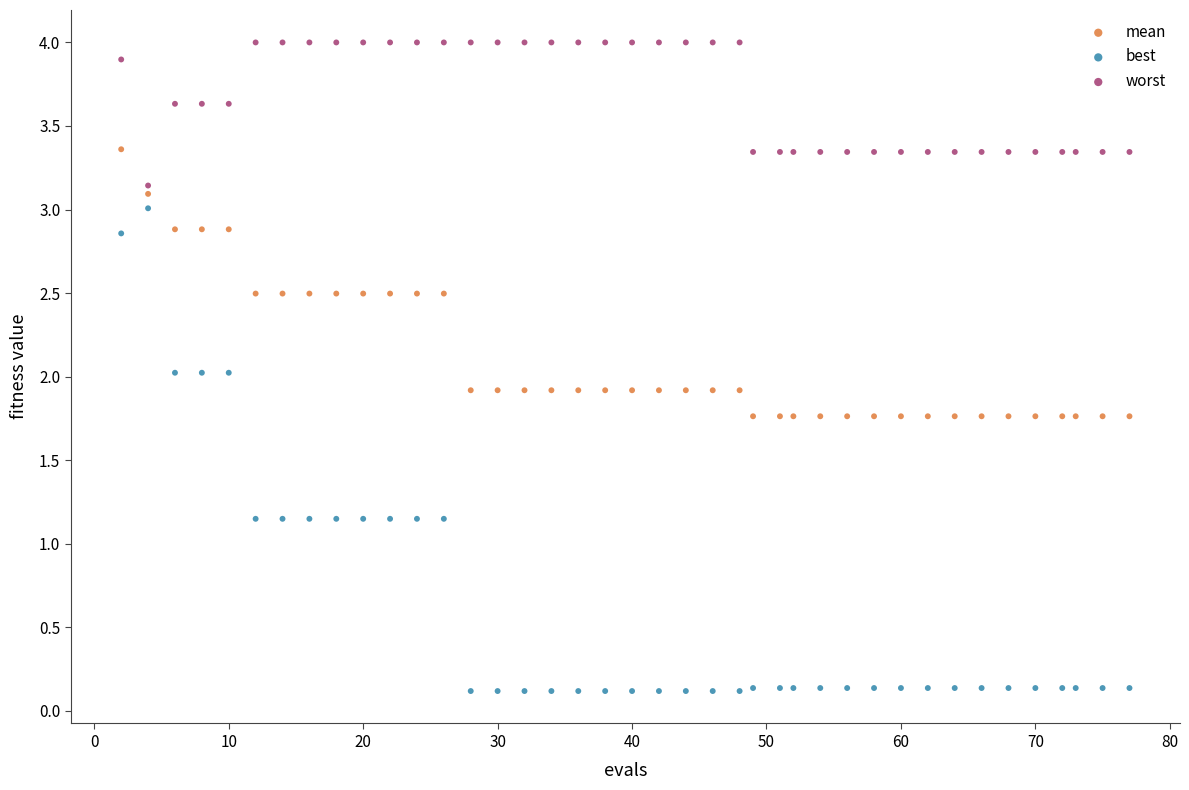

Which series has the largest Y range (max minus min)?

best